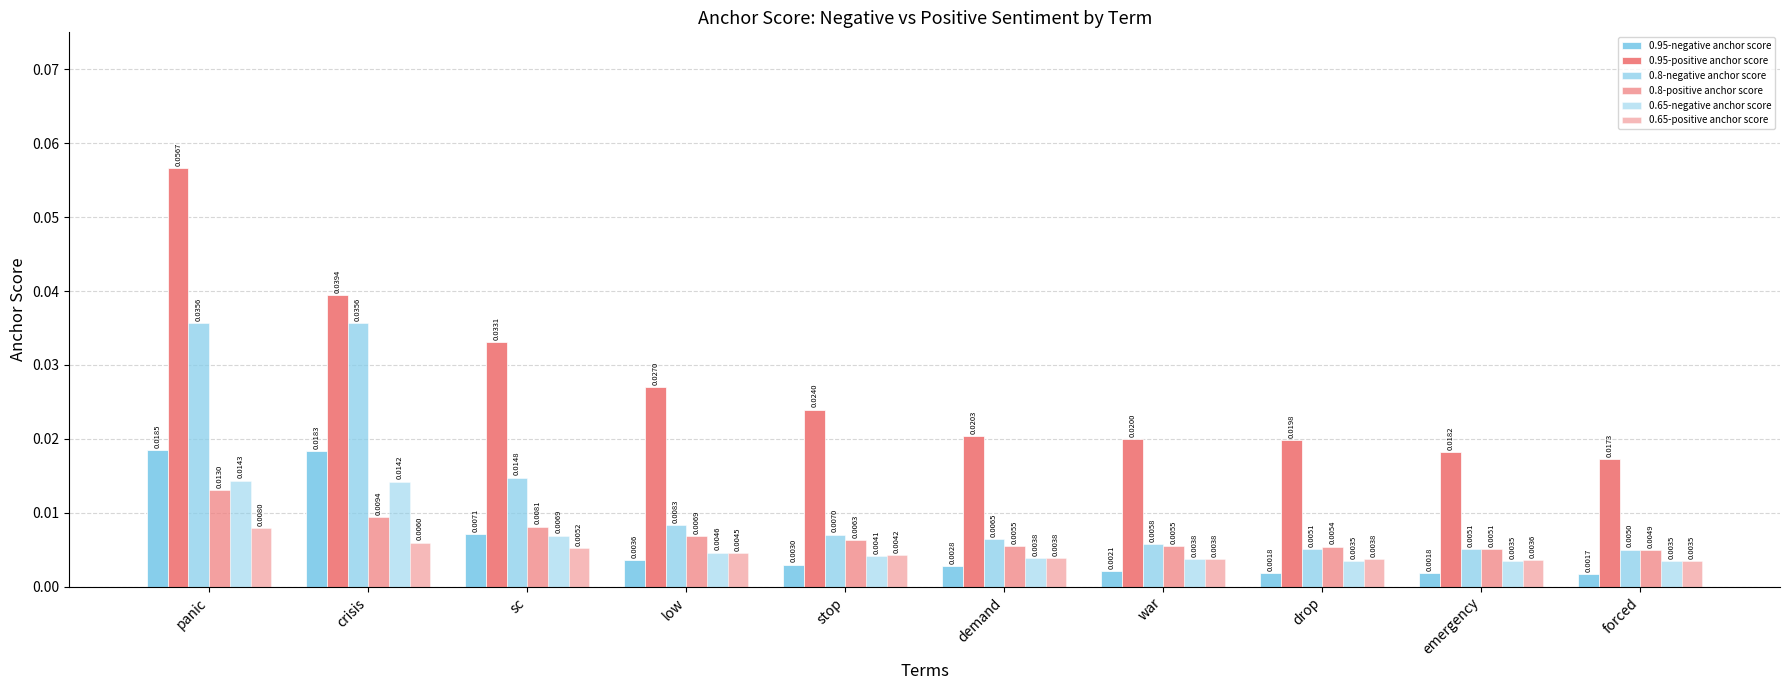

The value of 0.8-positive anchor score at demand is 0.0. True or false?

False